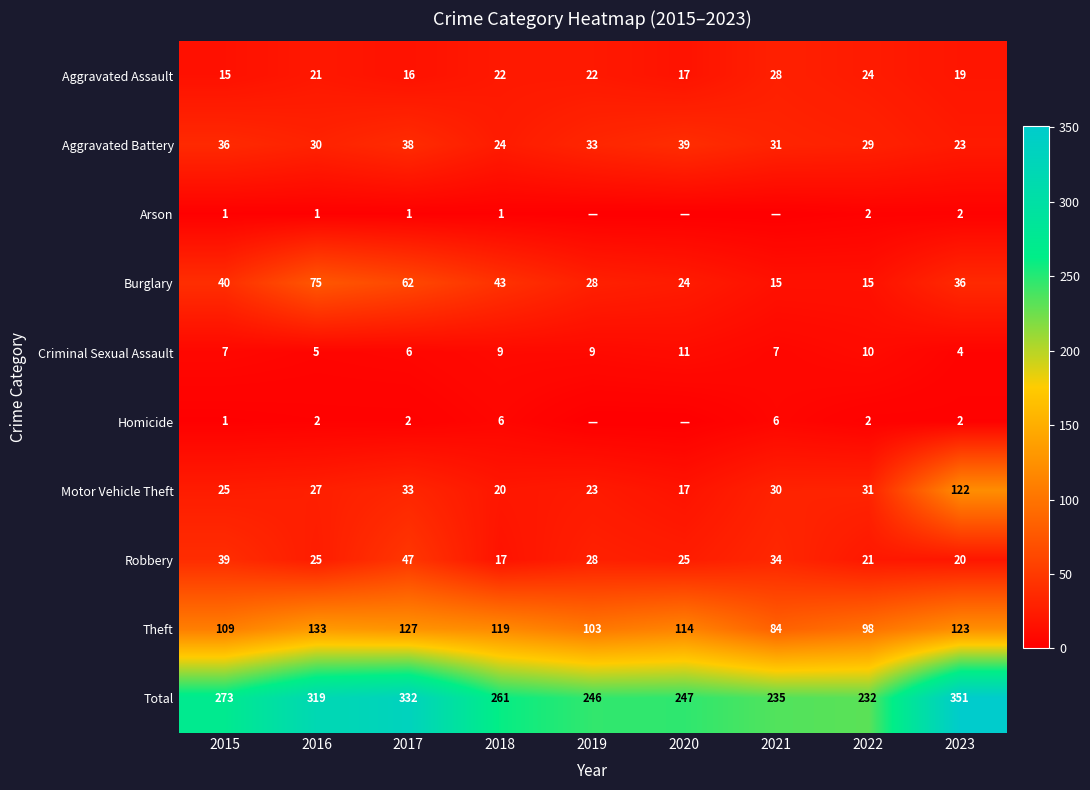

Which has a higher value, 2015 or 2023?

2023